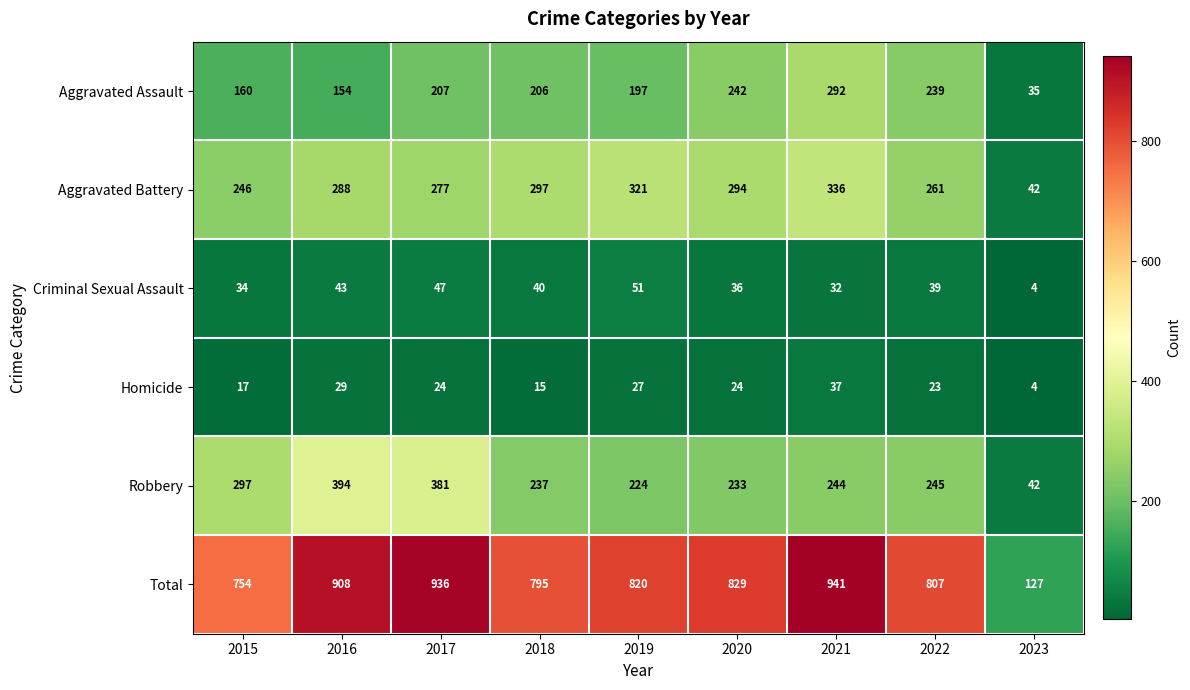

What is the smallest value displayed?

4